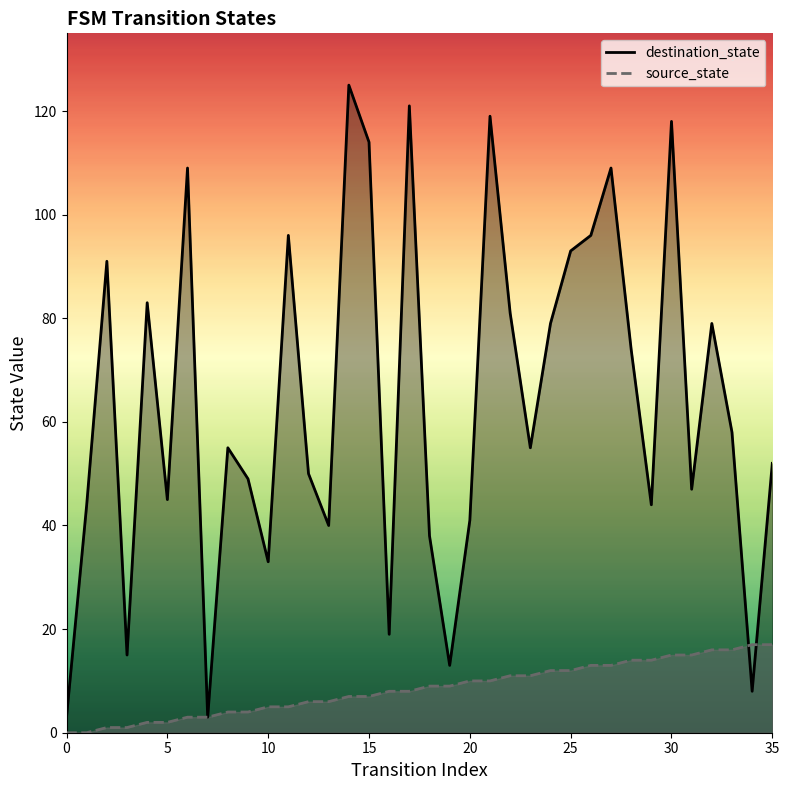

Rank the series by their maximum value, from lowest to highest.

source_state, destination_state